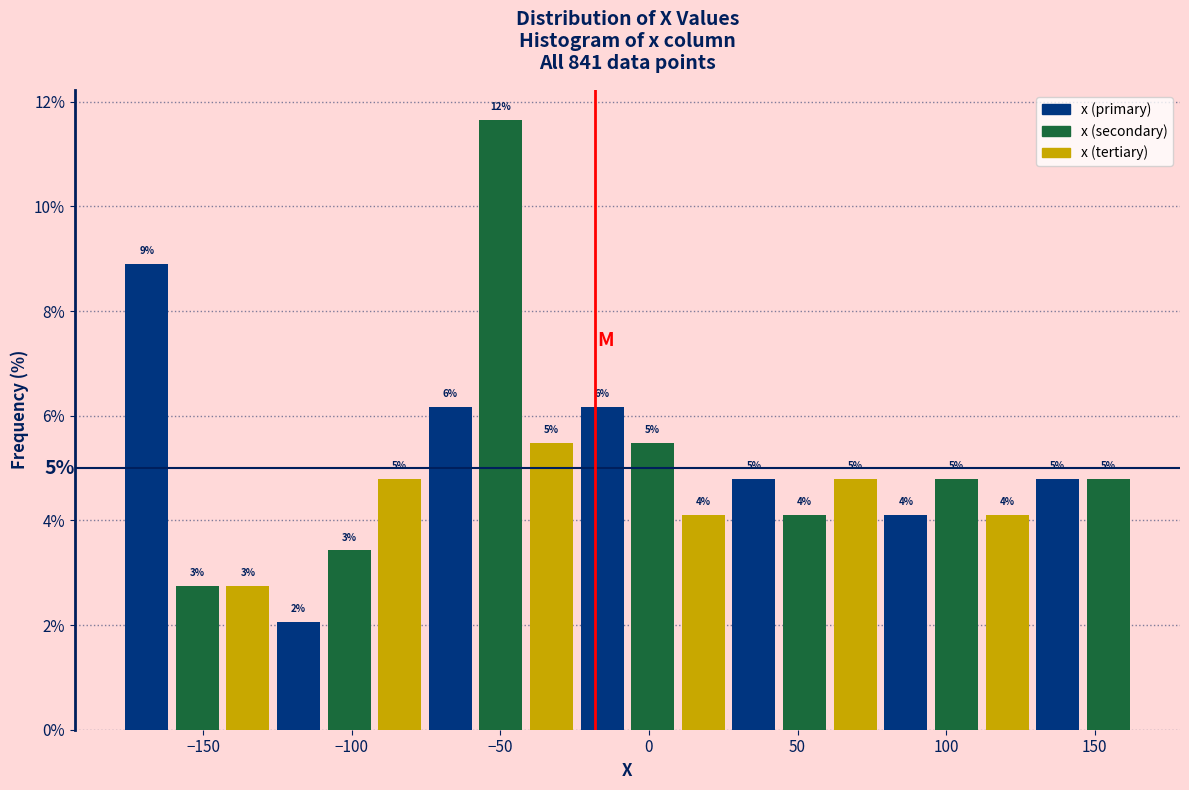

Read against the x-axis, roughly where is the centre of the tallest bar?

-50